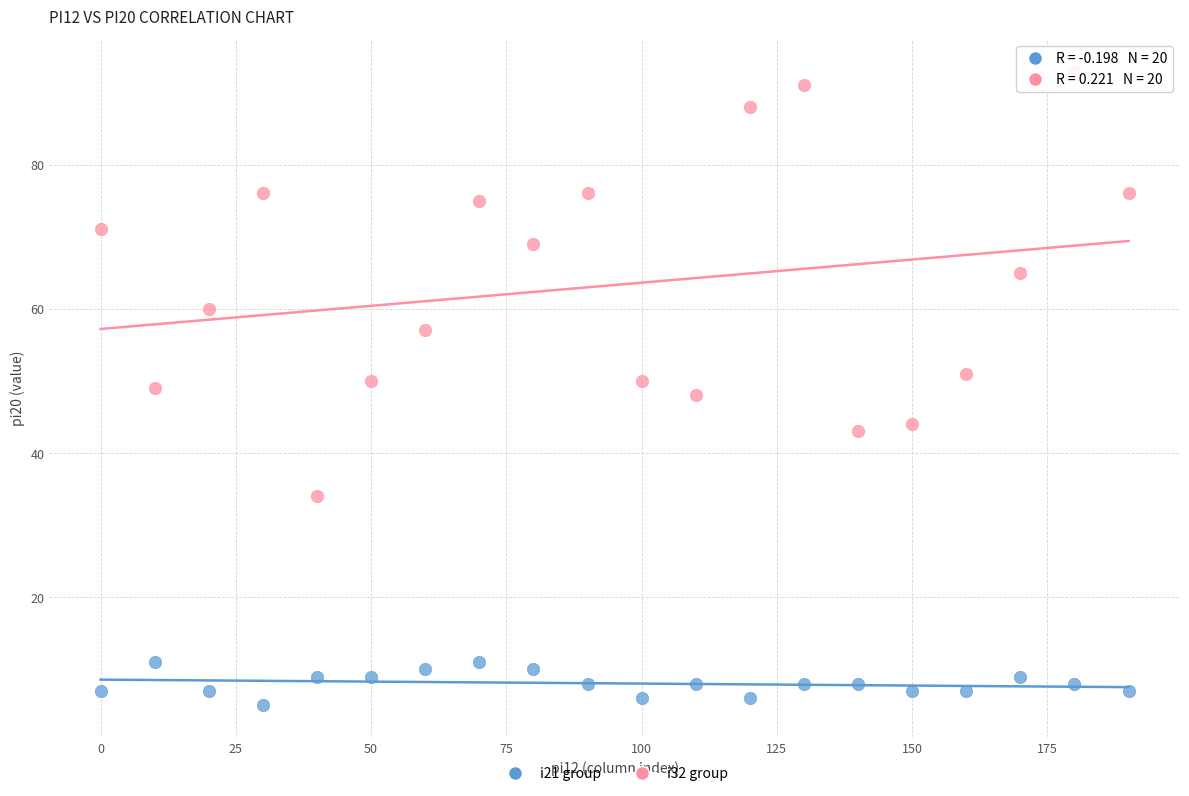

Across all data points, what is the range of Y values (max minus min)?

88